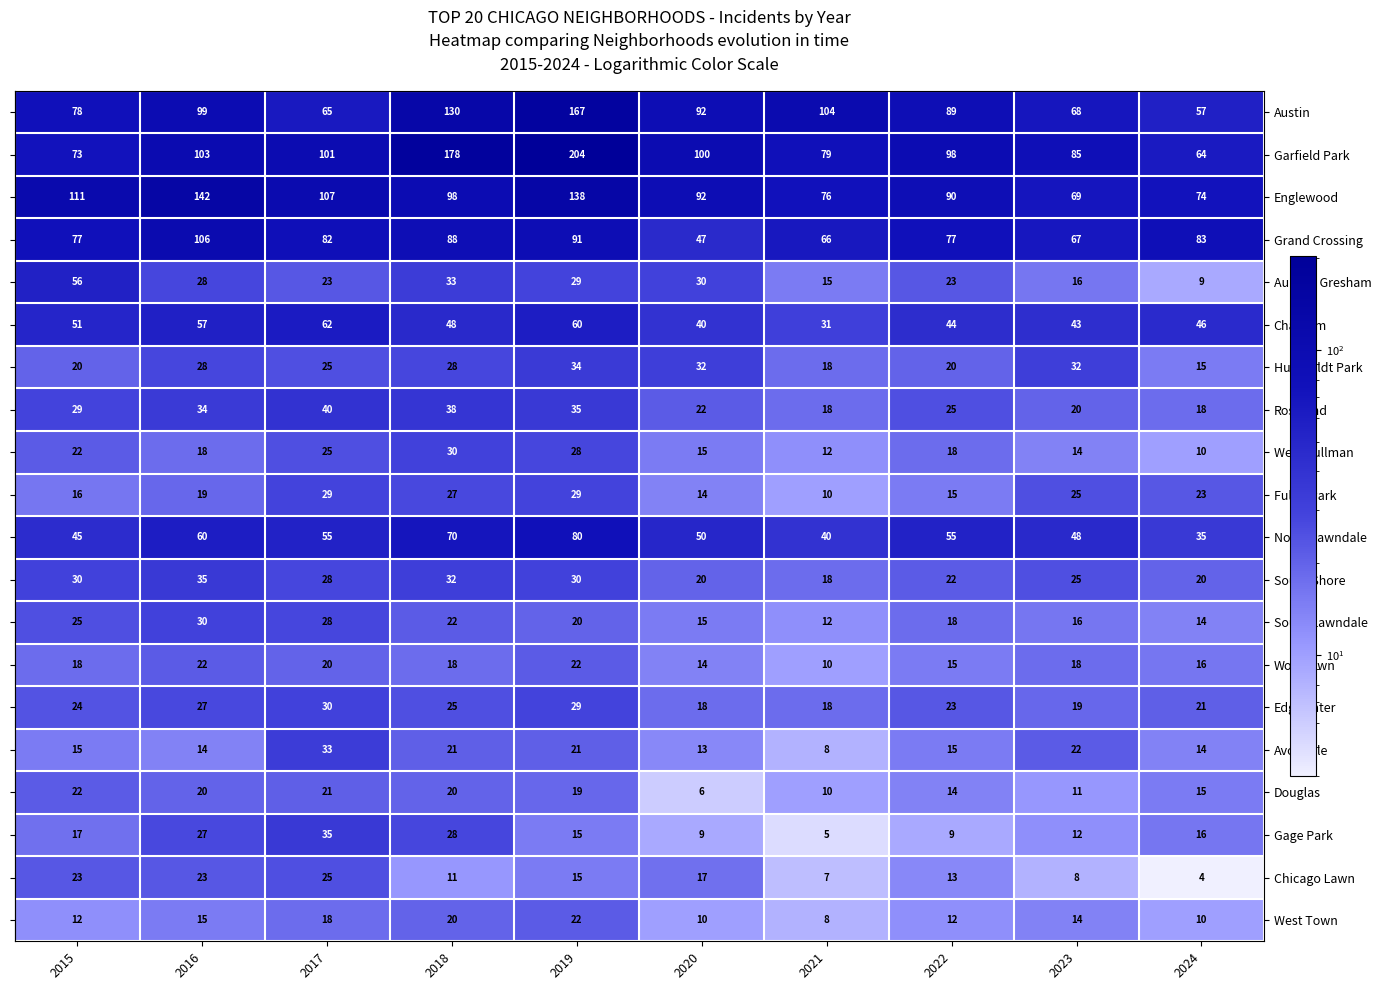

What is the total value across all series at 2017?

852